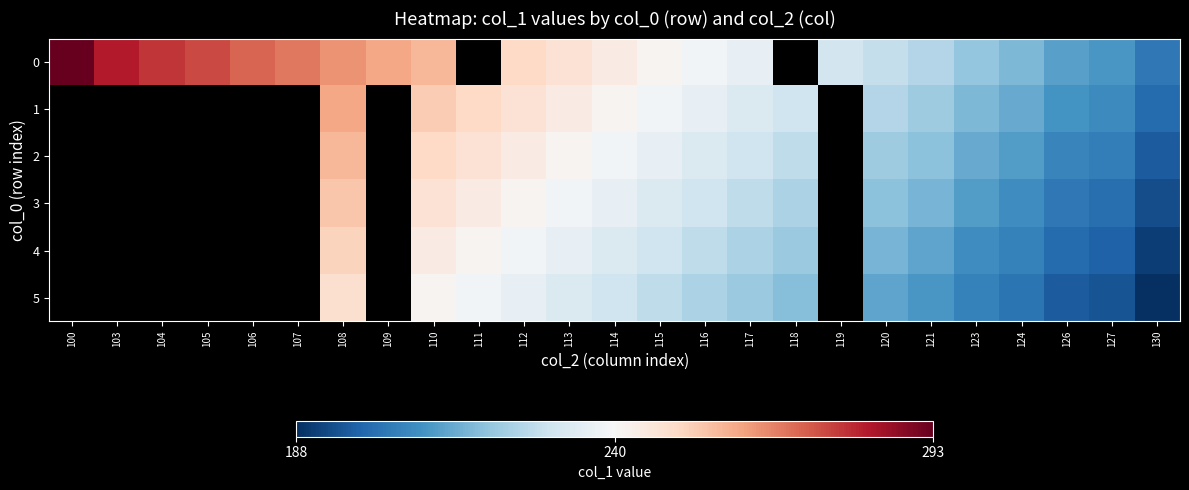

The value of 3 at 126 is 203.0. True or false?

True